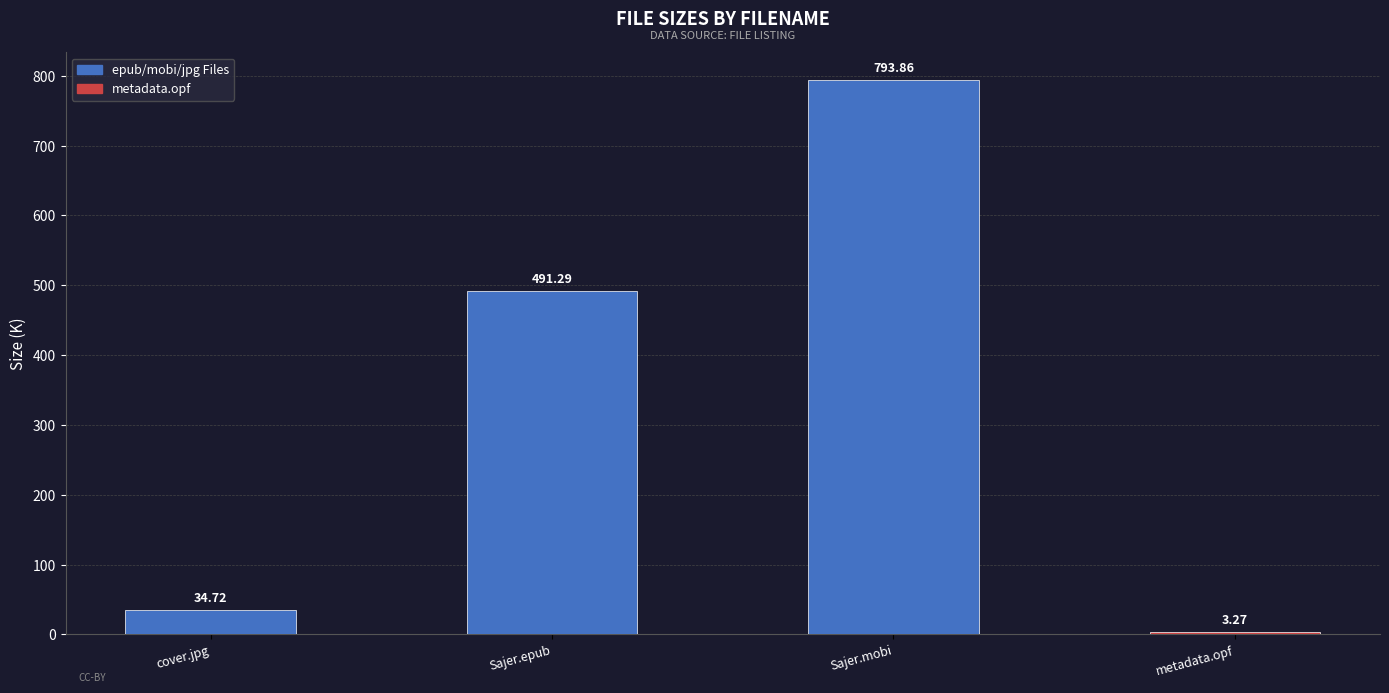

What is the label of the 3rd bar from the left?

Sajer.mobi